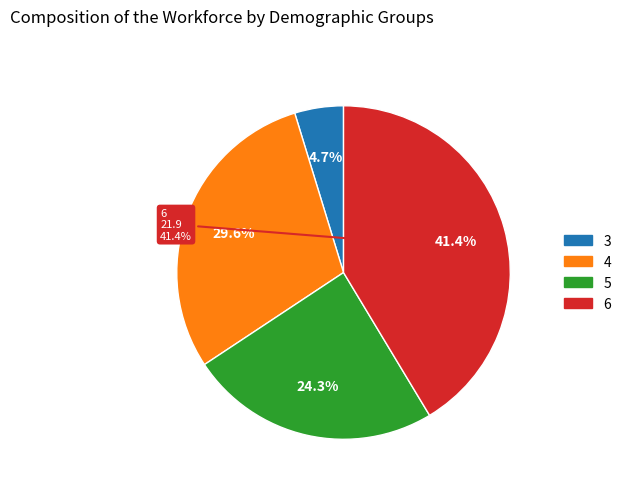

To the nearest percent, what is the difference between the largest and smallest slice percentages?

37%